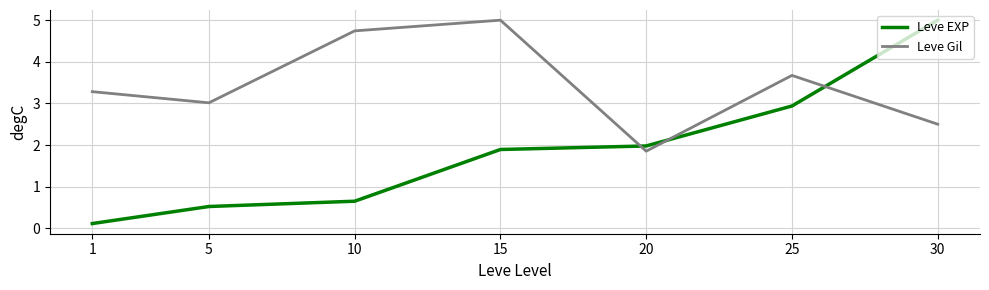

What are all the series names shown in the legend?

Leve EXP, Leve Gil